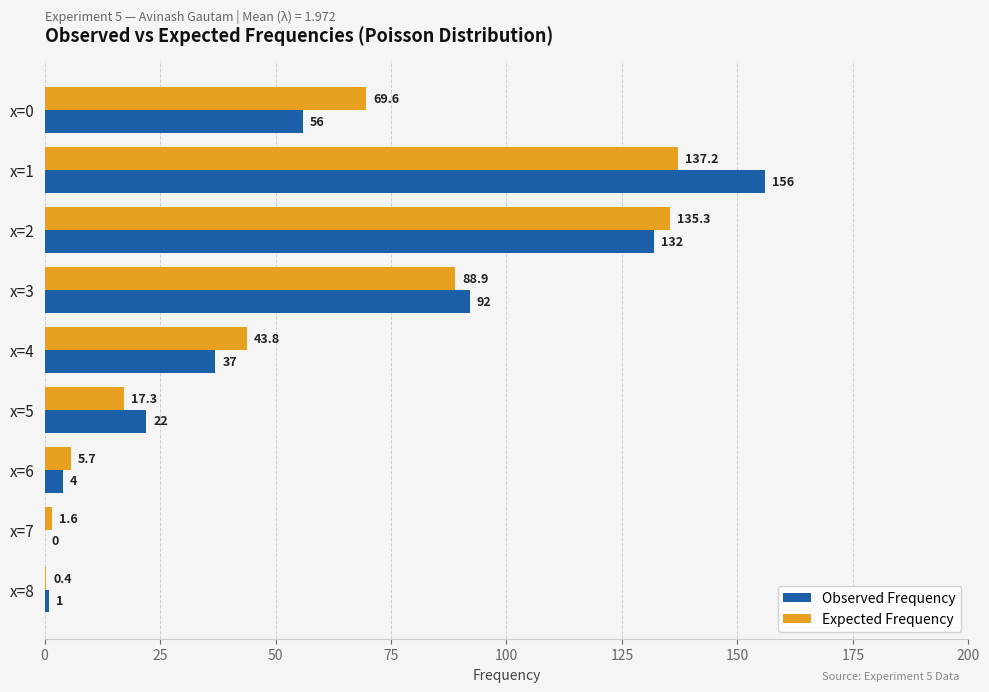

What is the sum of all Observed Frequency values?

500.0